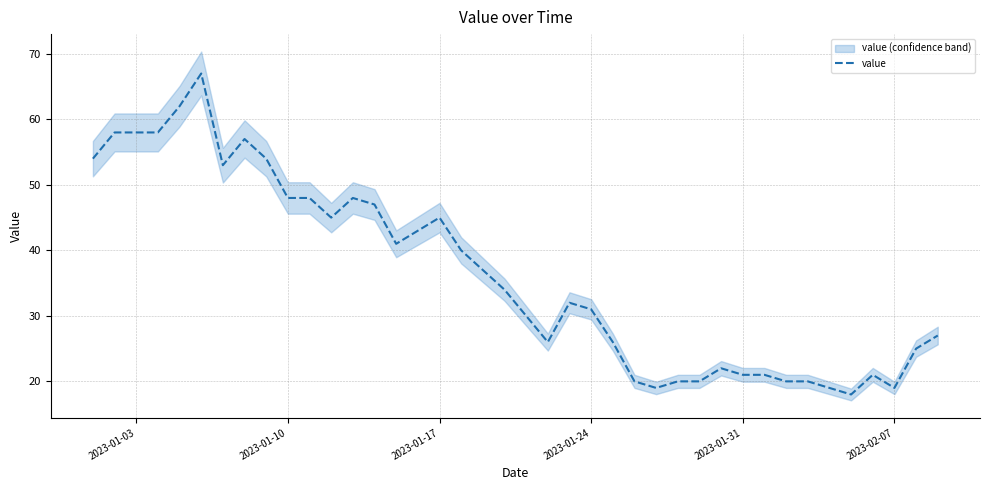

What is the highest value of the value series?

67